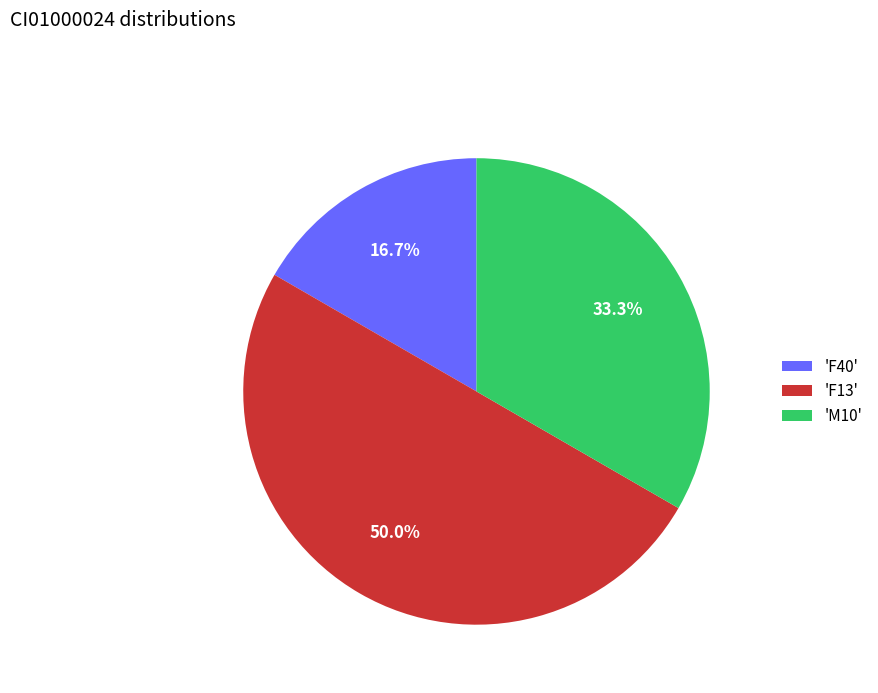

How many slices are in this pie chart?

3